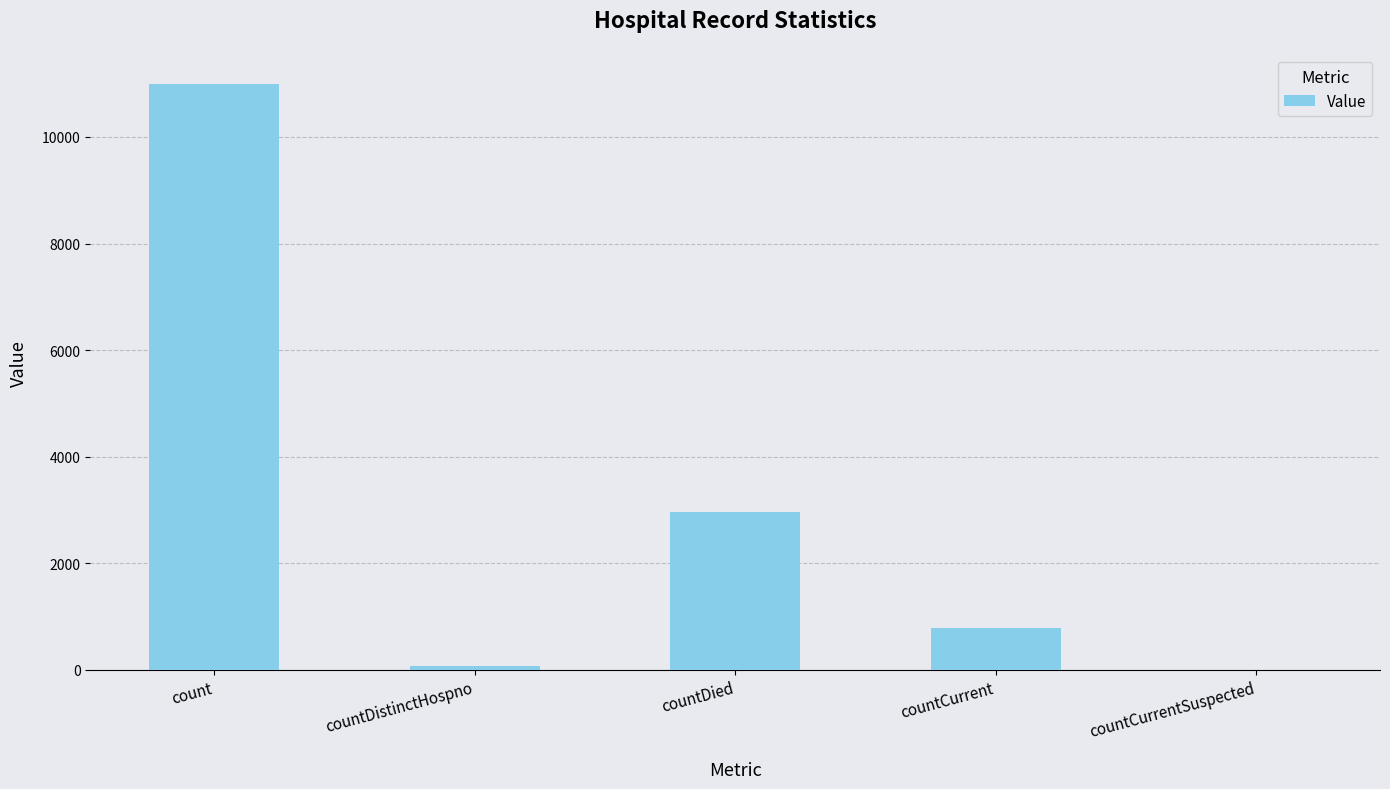

Is it true that the value at count is 10992?

True